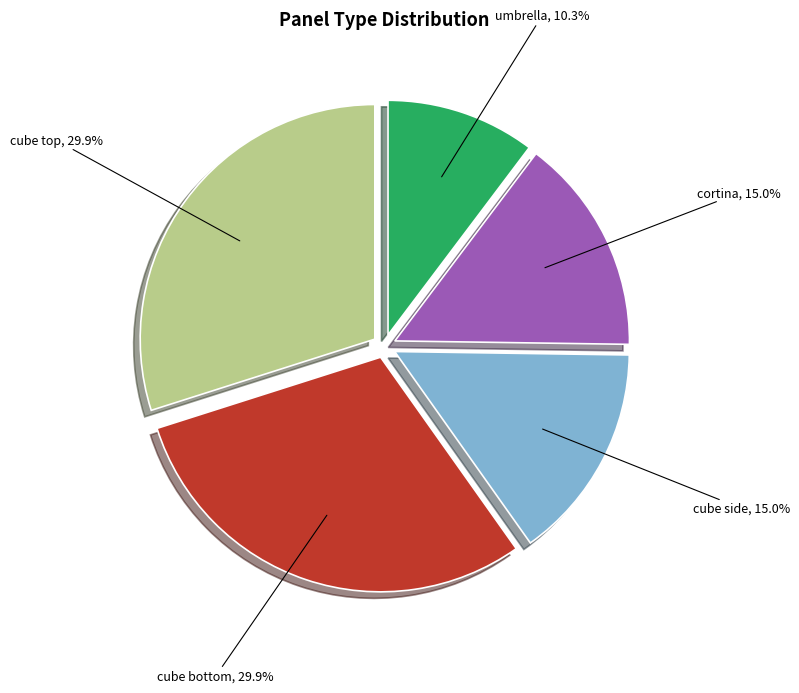

Does any single category account for the majority?

No